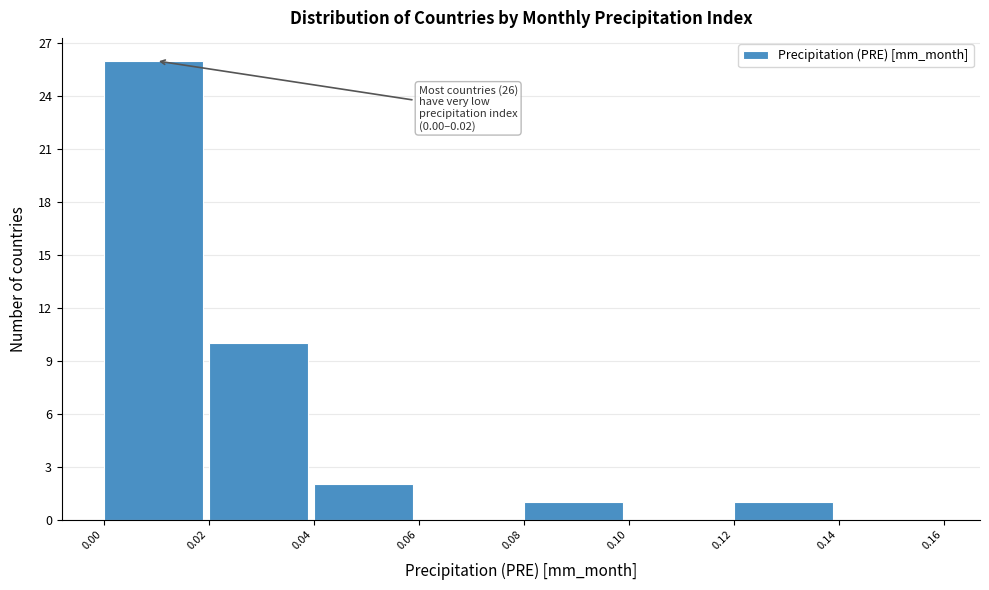

Over which range of the x-axis is the bar tallest?

0.00 to 0.02